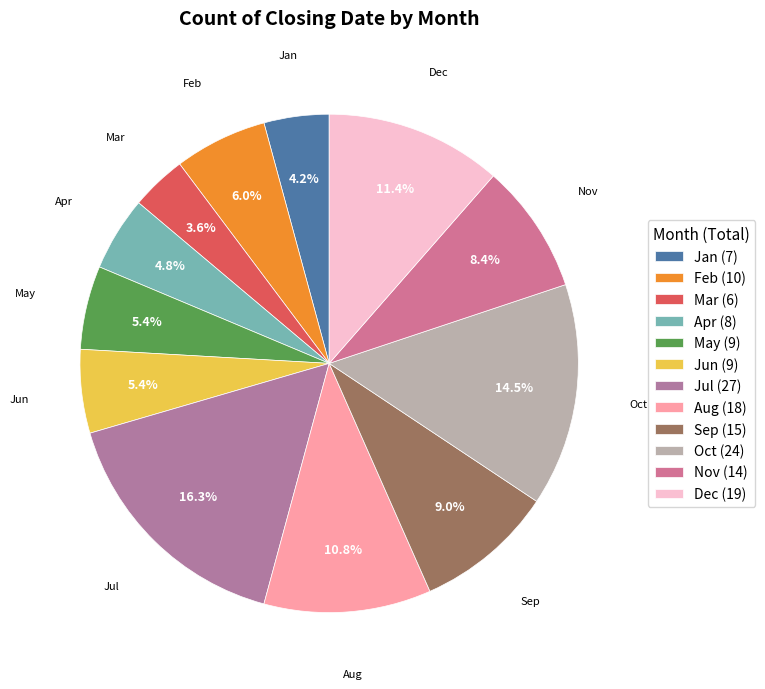

To the nearest percent, what is the average slice percentage?

8%